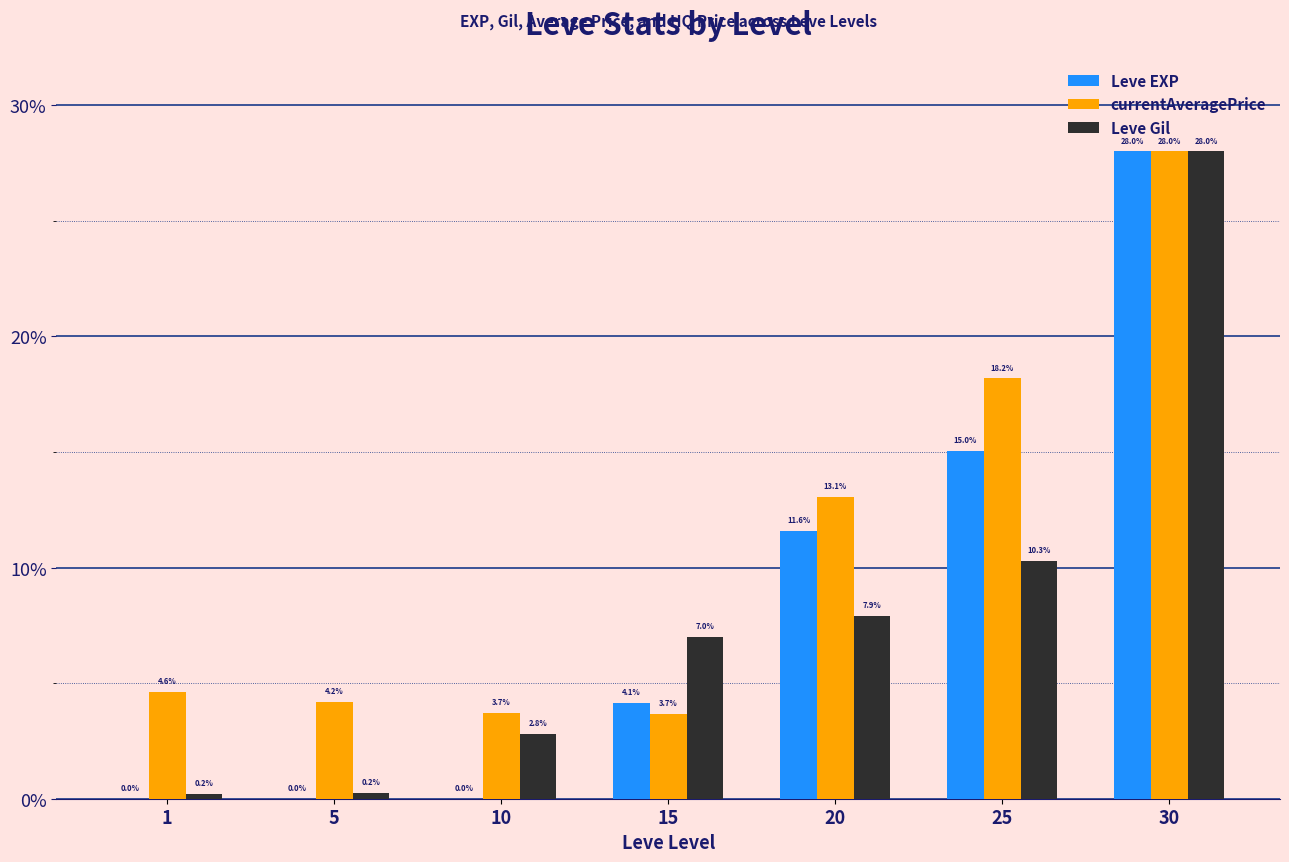

At which label is Leve EXP closest to 14?

25